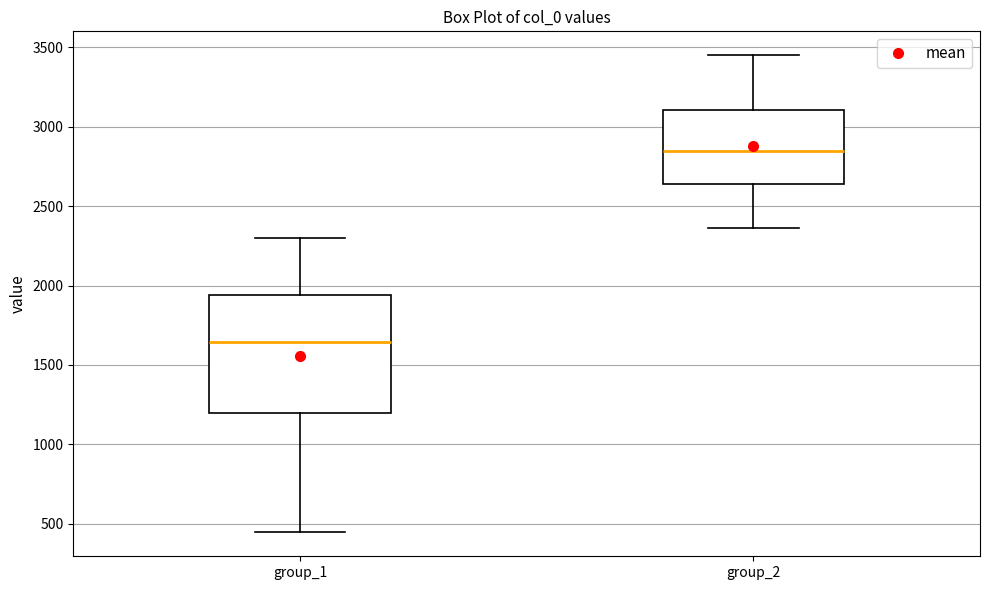

Where is the lower edge of the box for group_1 on the y-axis? The values are not printed on the chart, so give them approximately, as read against the axis.

1200